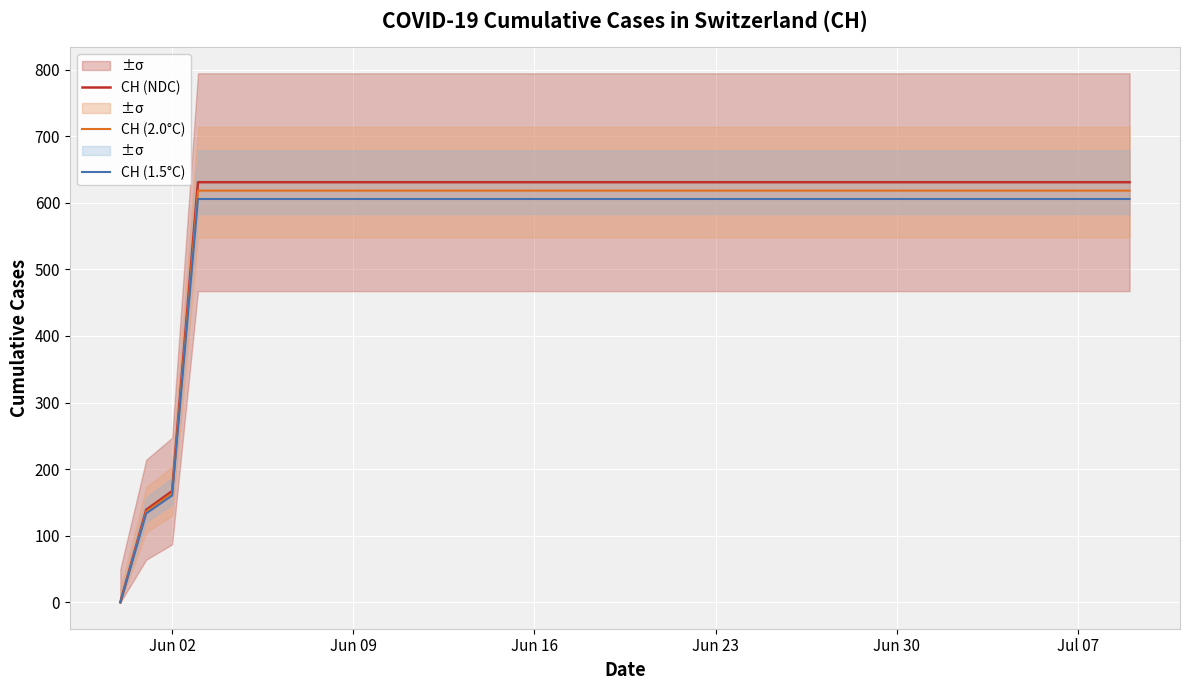

True or false: CH (NDC) has more than 0 points higher than both neighbors.

False